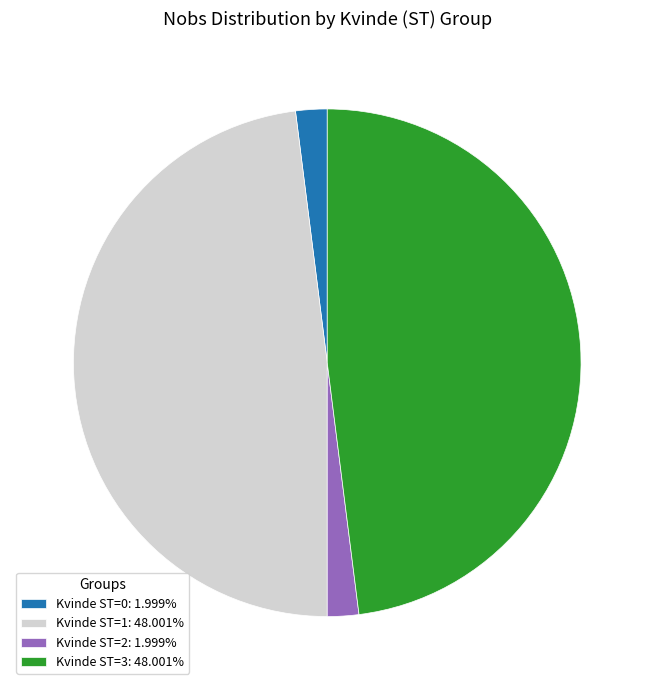

Approximately how many times larger is the value at Kvinde ST=2: 1.999% compared to Kvinde ST=0: 1.999%?

1.0